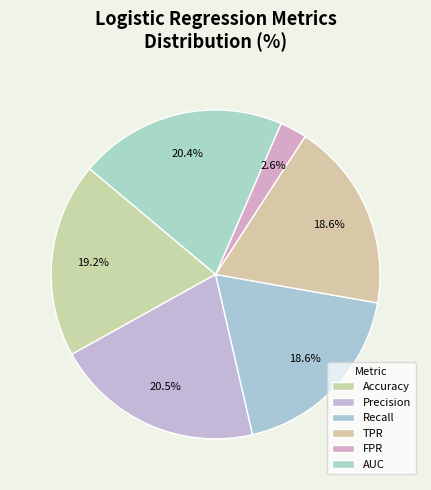

Which slice is the smallest?

FPR